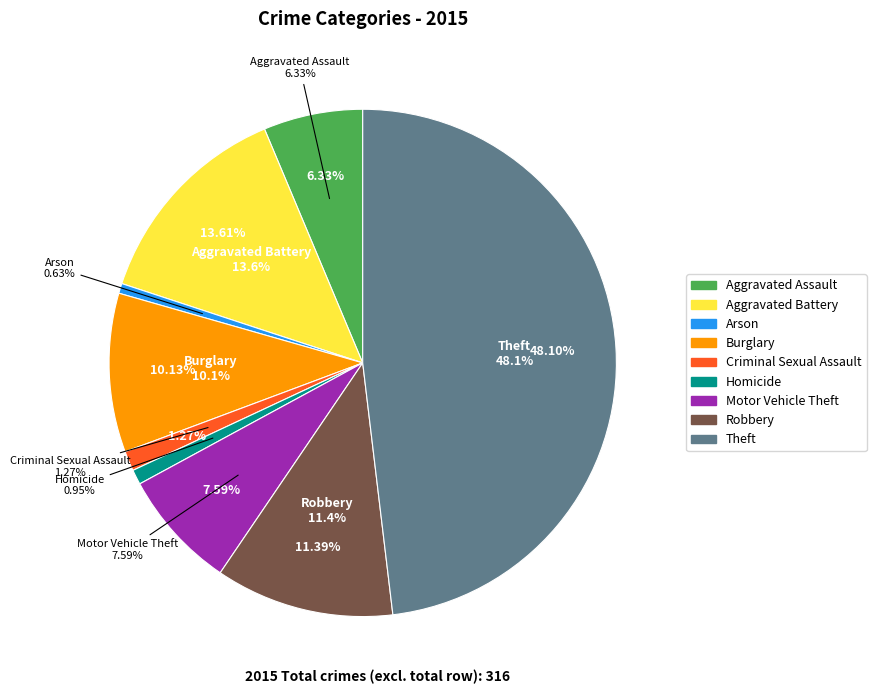

Approximately how many times larger is the value at Robbery compared to Theft?

0.2